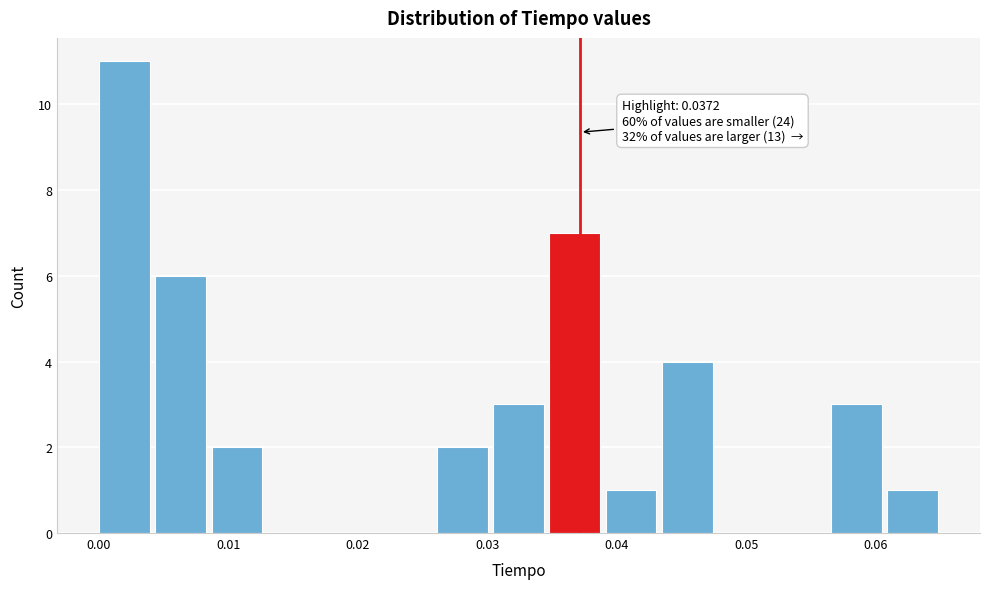

Over which range of the x-axis is the bar tallest?

0.000 to 0.004